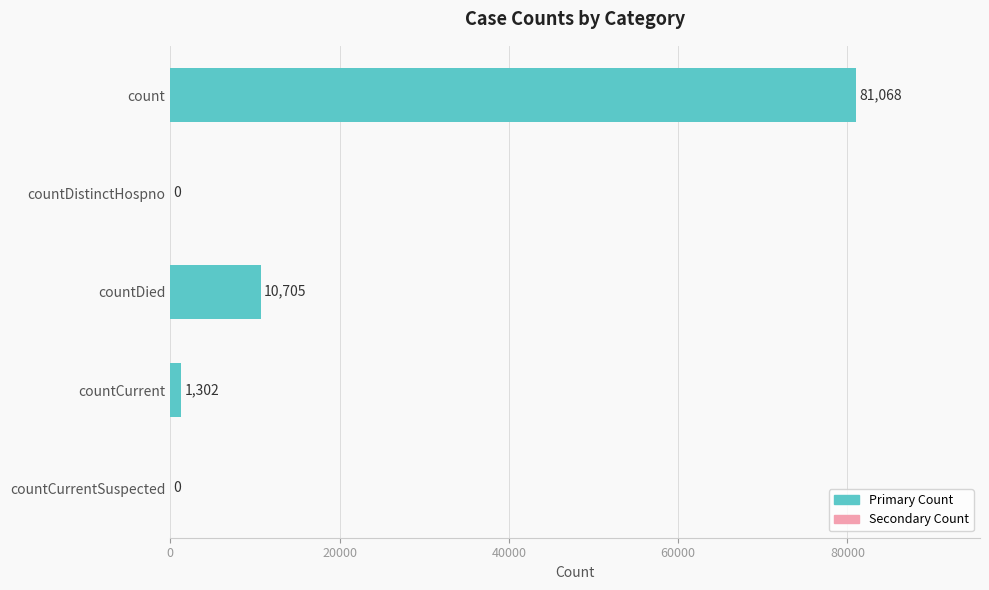

Is it true that the value at countDistinctHospno is 0?

True